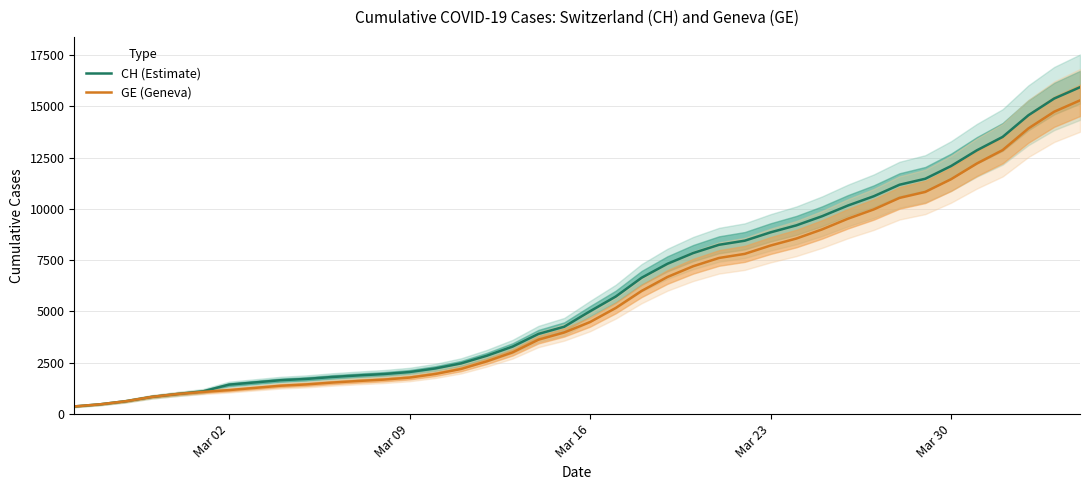

Reading right to left, transcribe all the data shown in this chart.

CH (Estimate): 15926	15375	14561	13505	12852	12086	11467	11175	10613	10162	9642	9196	8855	8449	8249	7847	7323	6644	5731	5012	4259	3908	3291	2845	2472	2226	2051	1952	1885	1809	1715	1652	1544	1436	1113	981	840	630	479	375
GE (Geneva): 15284	14733	13919	12863	12210	11444	10825	10533	9971	9520	9000	8554	8213	7807	7607	7205	6681	6002	5174	4485	3978	3627	3010	2574	2201	1955	1780	1681	1614	1538	1447	1384	1278	1171	1083	981	840	630	479	375